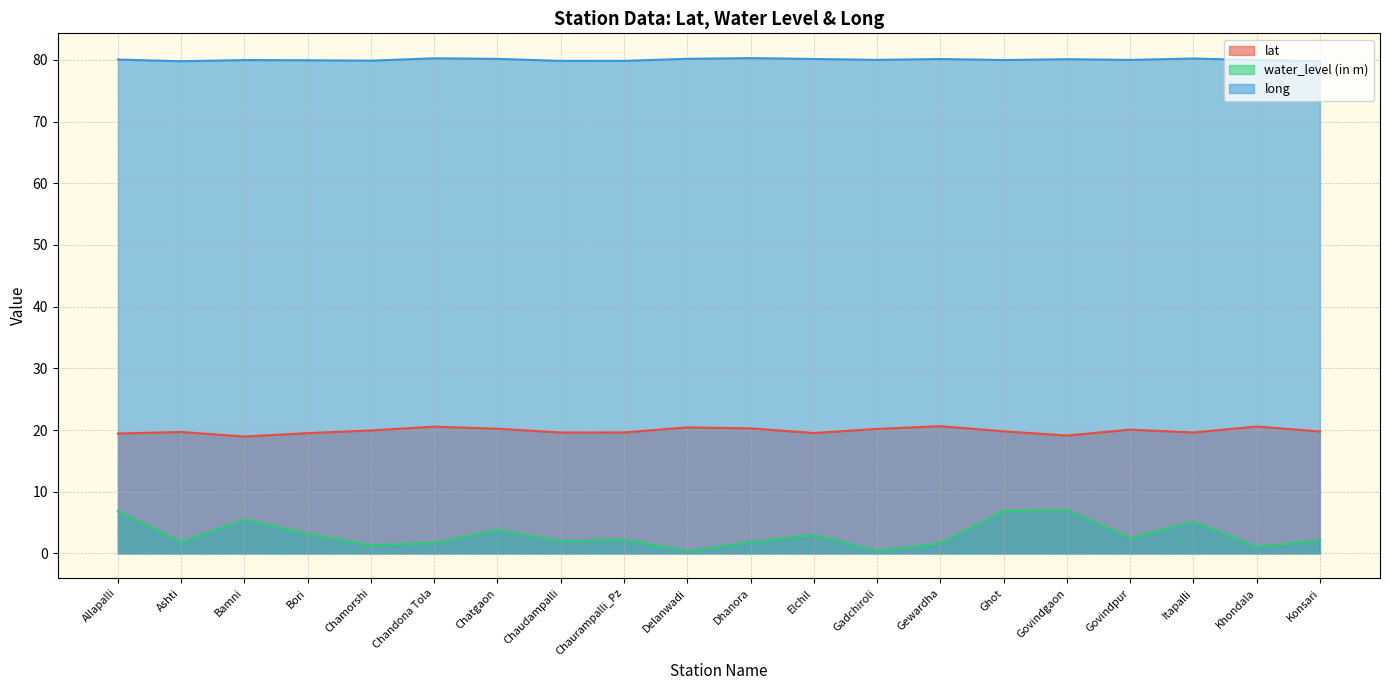

Read the long value at Chaurampalli_Pz.

79.9